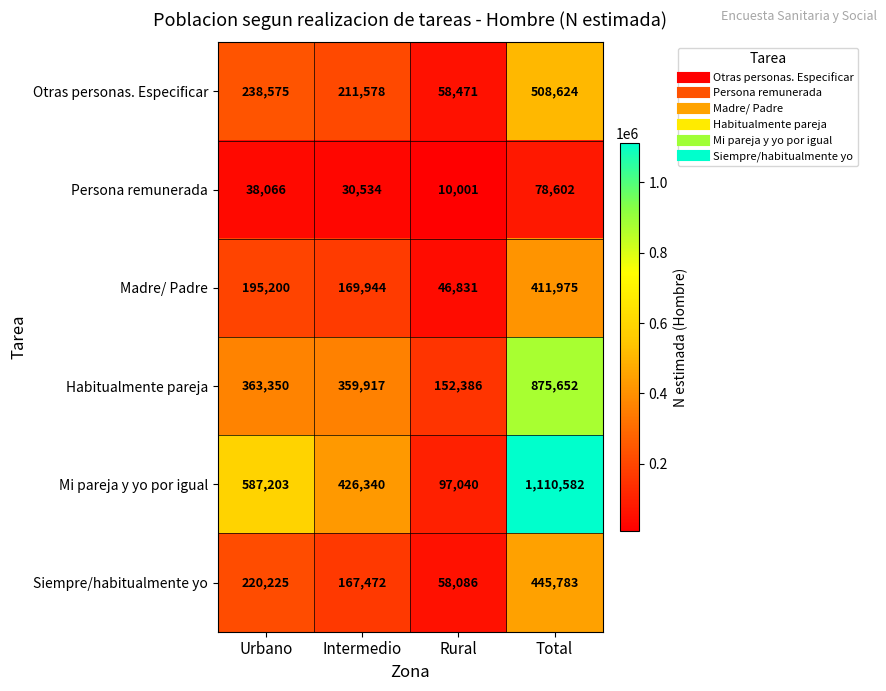

What is the approximate value of Madre/ Padre at Urbano?

195200